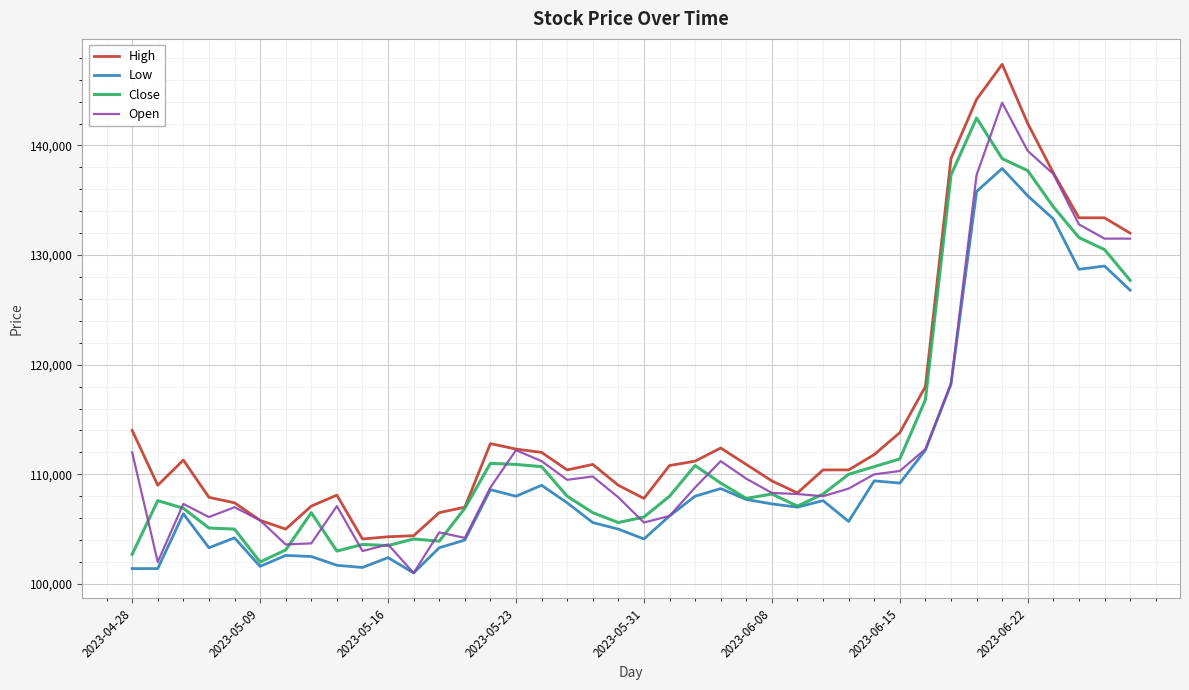

Which series has the largest range (max minus min)?

High